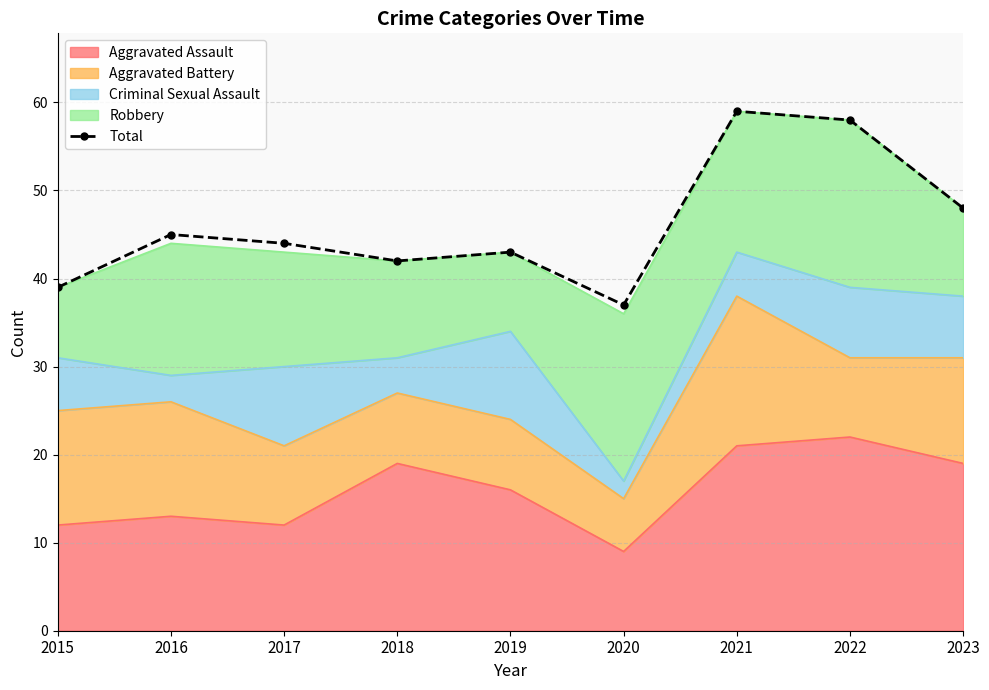

What is the maximum value shown in the chart?

59